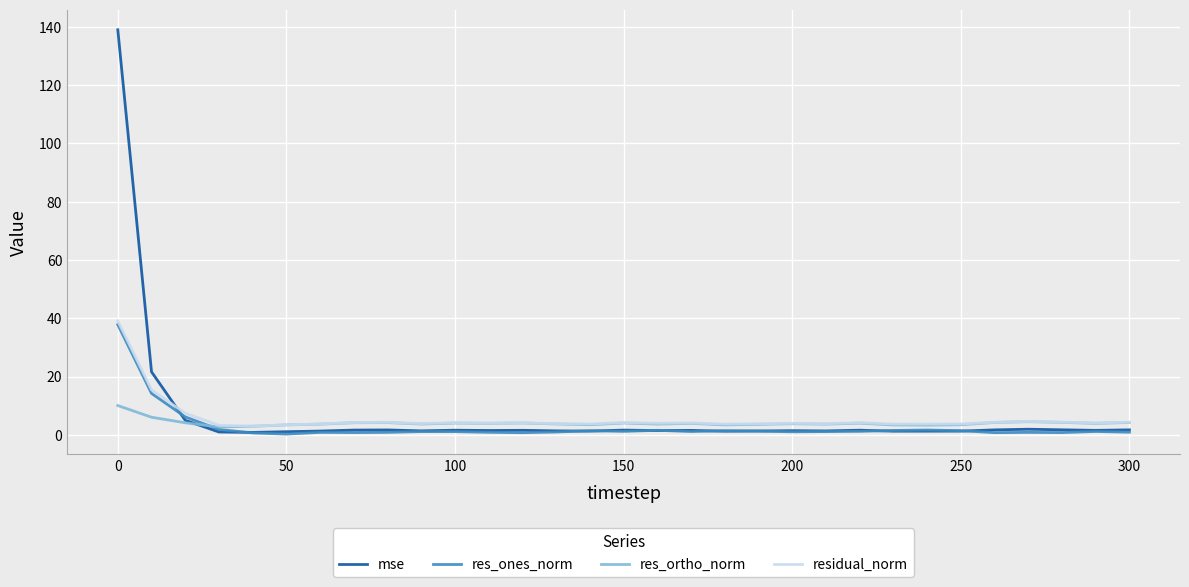

Which series has the widest spread of values?

mse